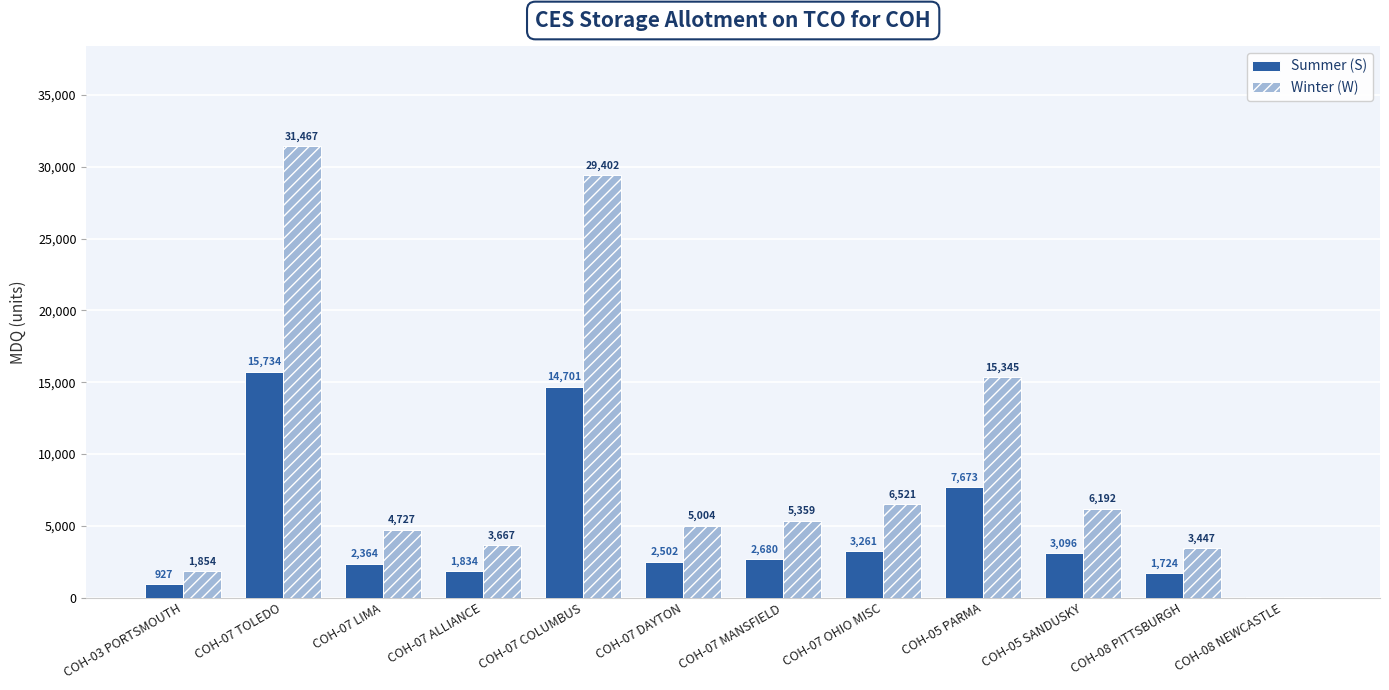

Reading right to left, transcribe all the data shown in this chart.

Summer (S): 34	1724	3096	7673	3261	2680	2502	14701	1834	2364	15734	927
Winter (W): 68	3447	6192	15345	6521	5359	5004	29402	3667	4727	31467	1854